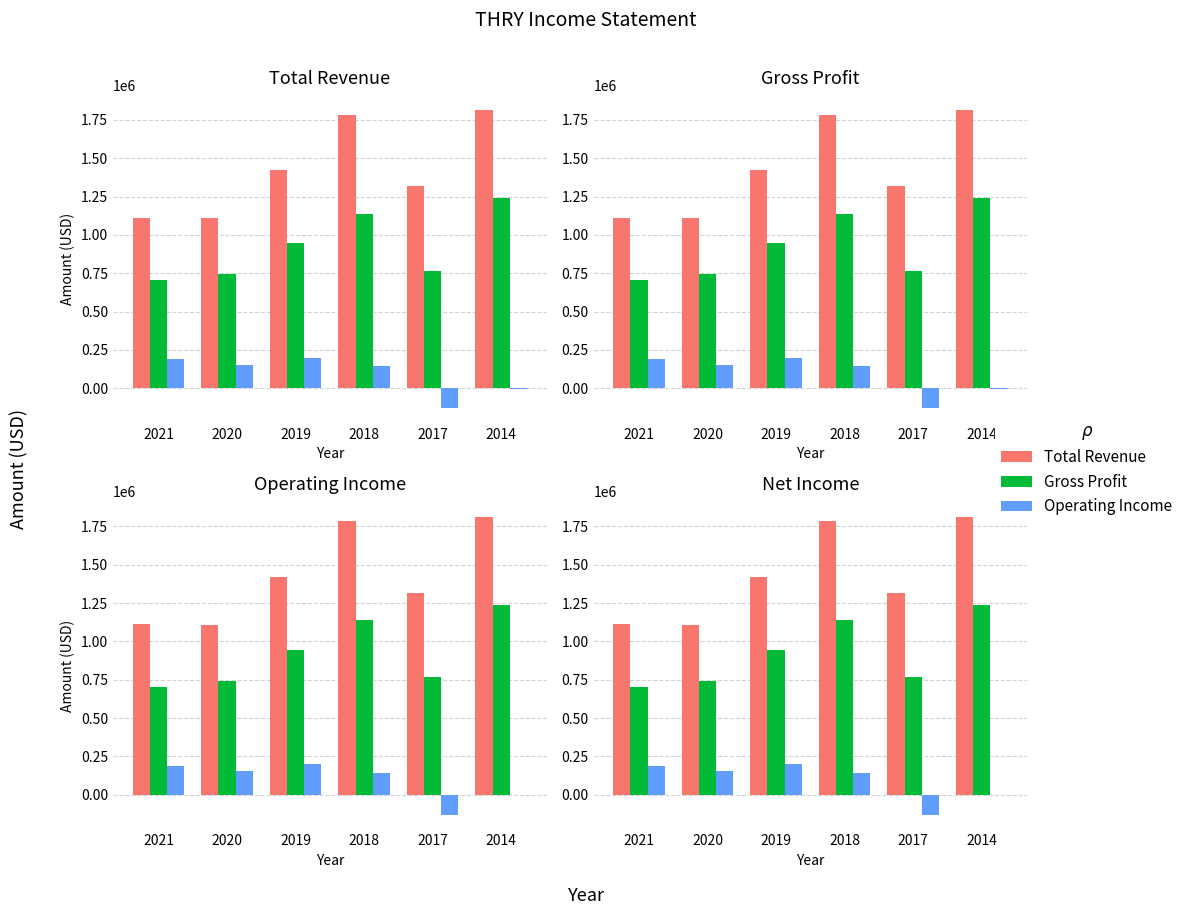

What is the maximum value for Operating Income?

199700